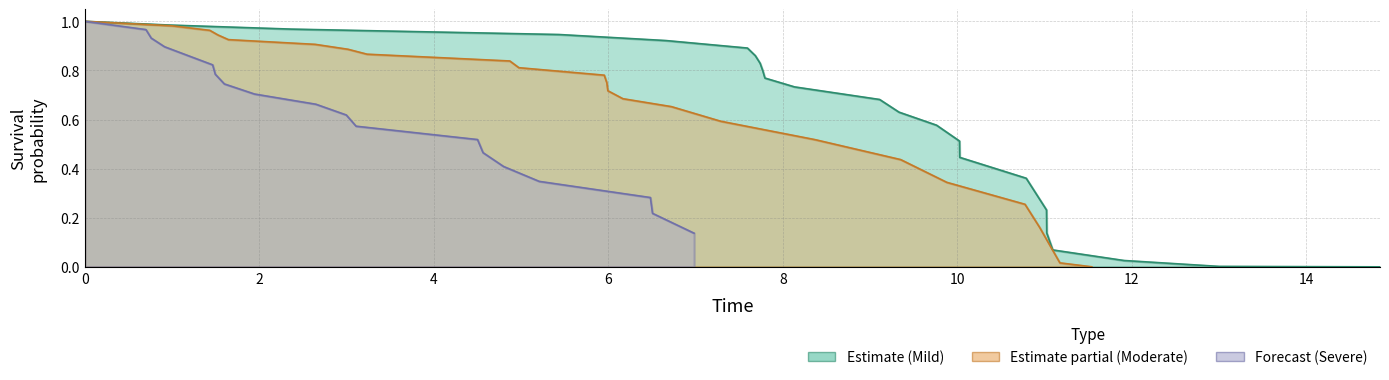

How many categories are shown in the chart?

23